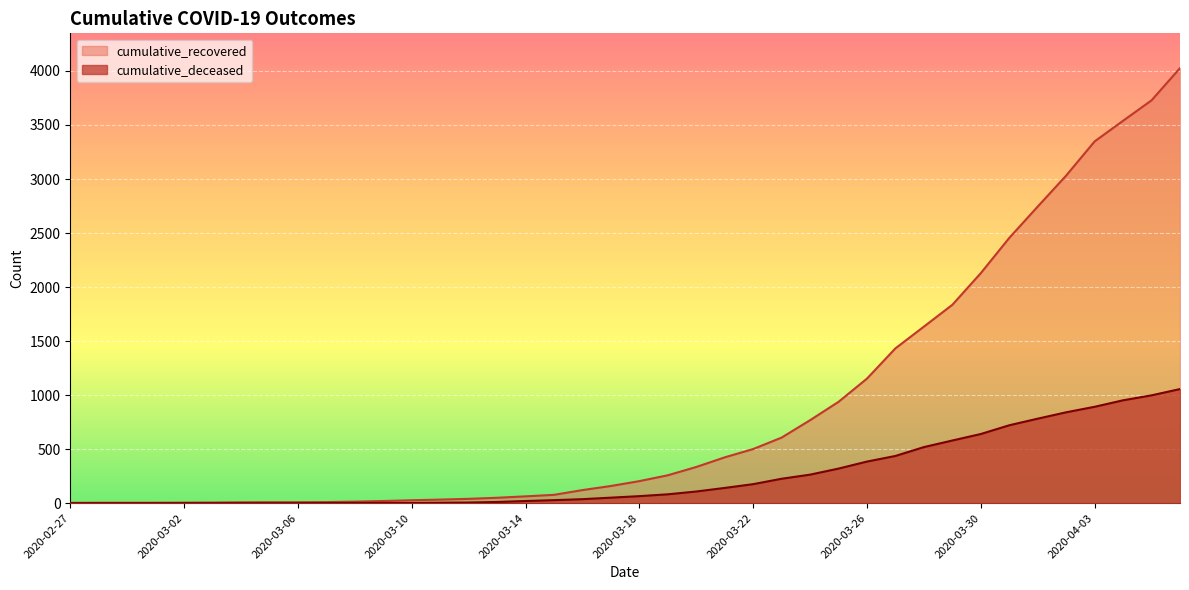

Rank the series at 2020-04-03 from highest to lowest value.

cumulative_recovered, cumulative_deceased